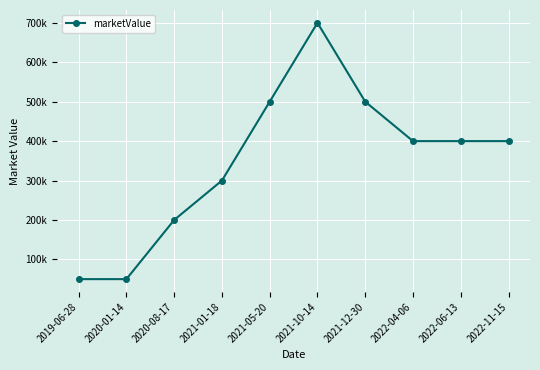

Is this an area chart (filled region under the line)?

No